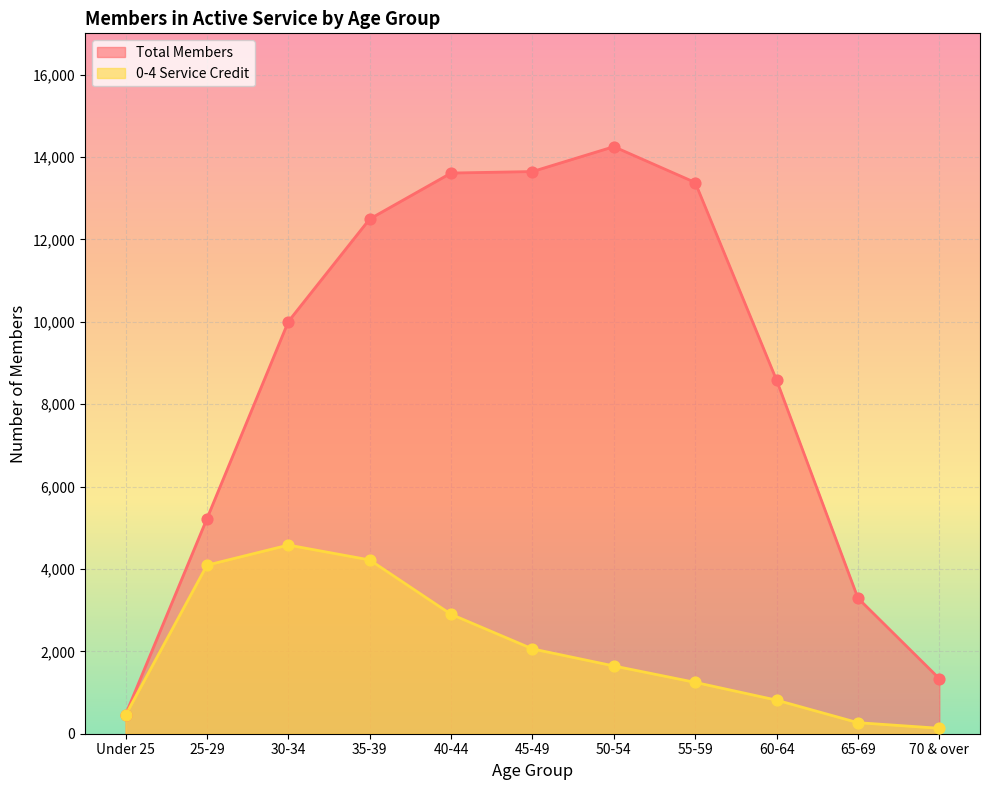

Which series has the largest total across all categories?

Total Members